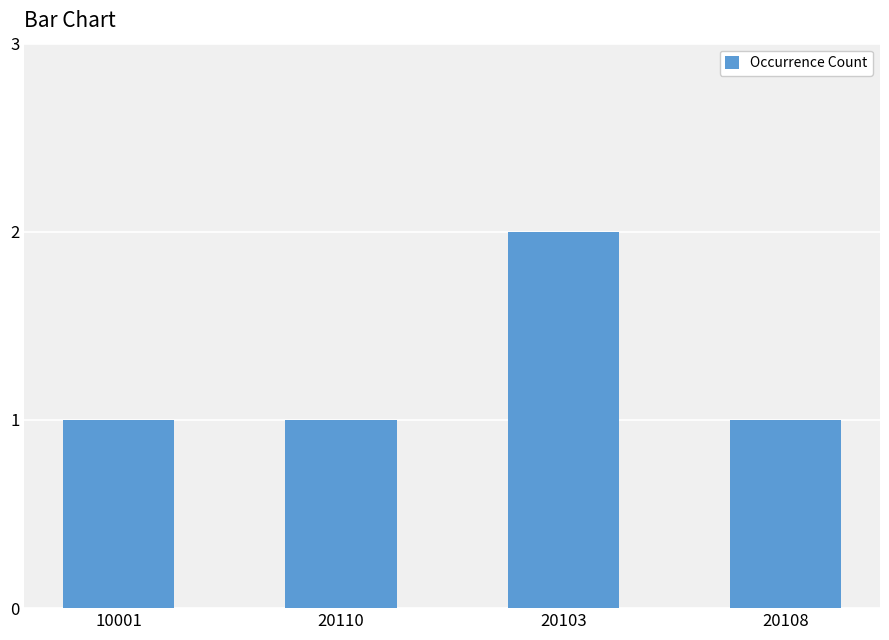

What is the sum of all values?

5